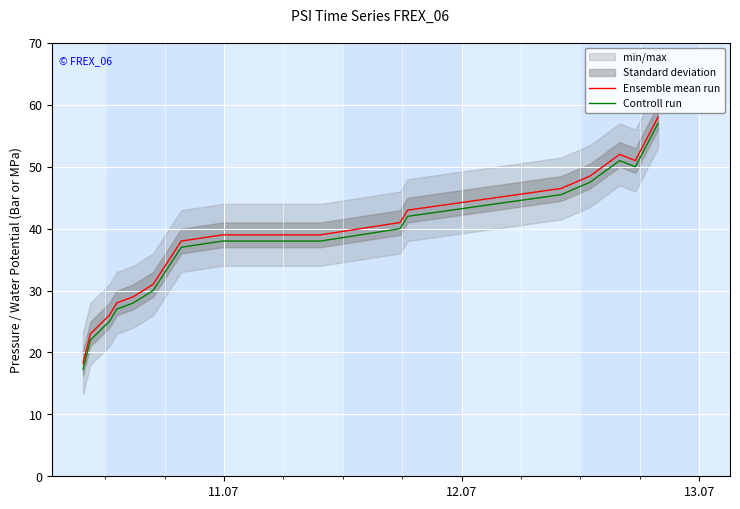

What is the difference between the maximum and minimum values in the Controll run series?

39.7